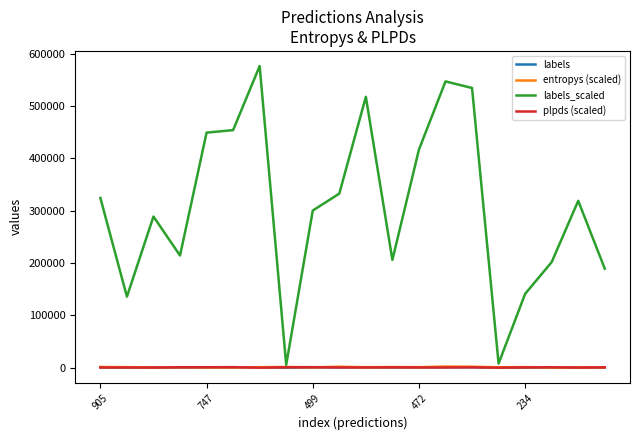

At how many categories does at least one series exceed 348854?

7